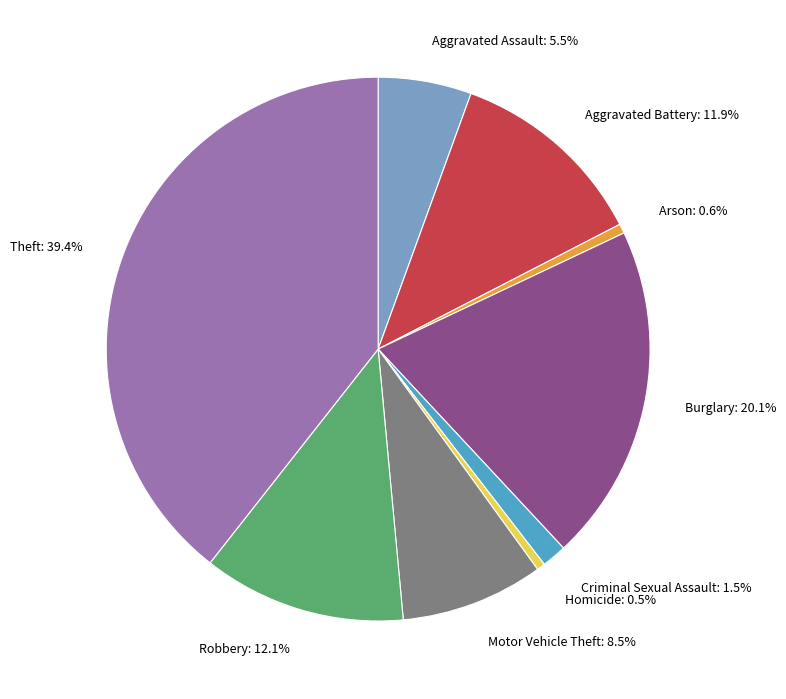

Between Robbery and Theft, which is larger?

Theft